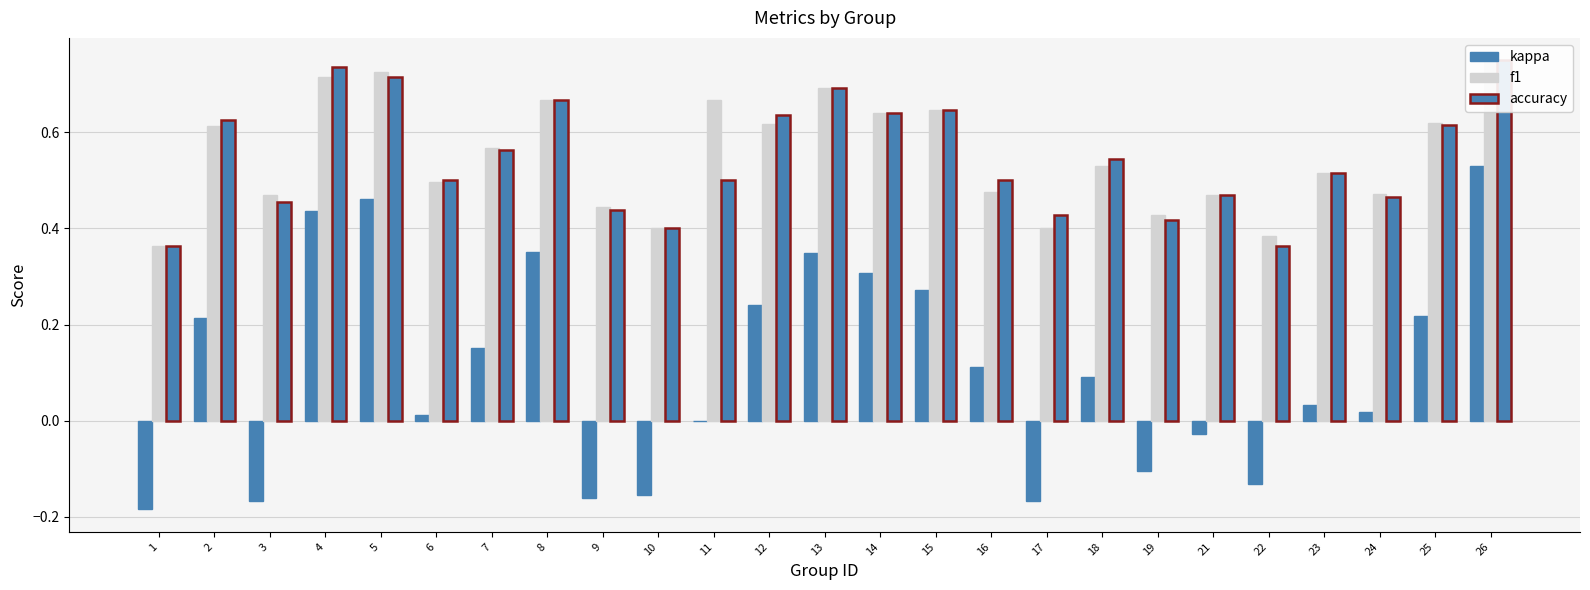

Is the value of kappa at 22 greater than the value of f1 at 25?

No